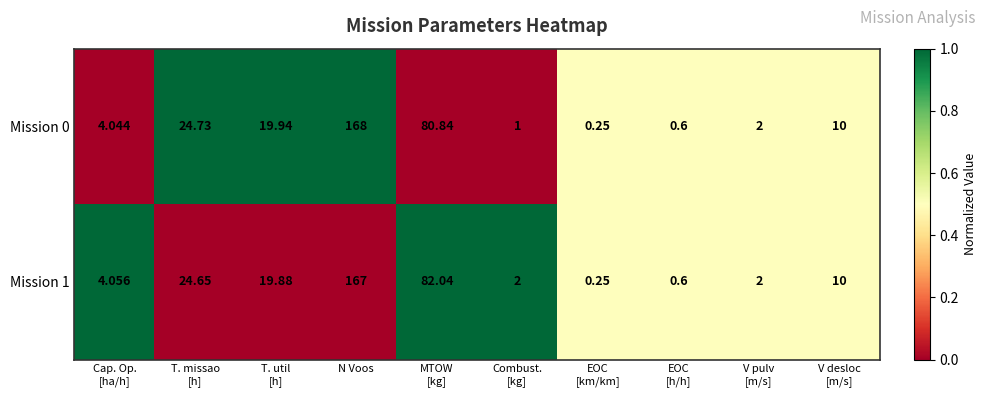

Which label corresponds to the smallest value in the chart?

EOC
[km/km]